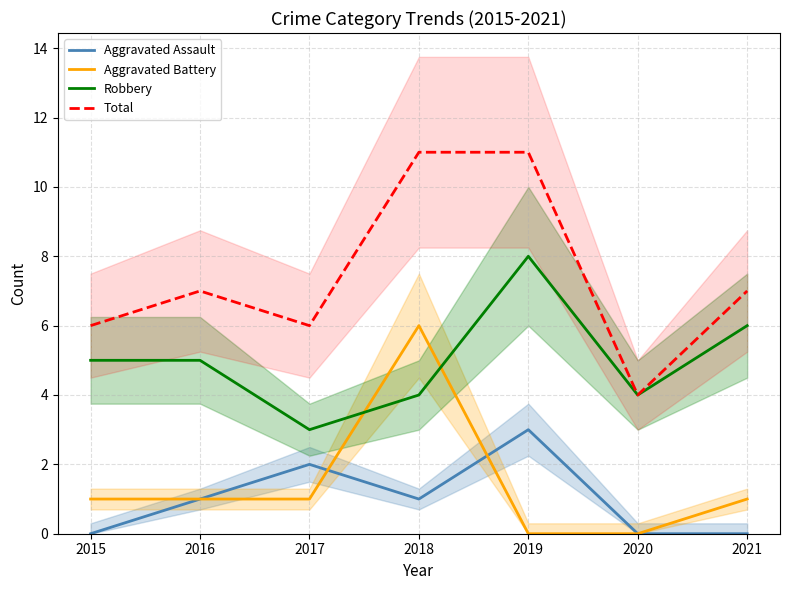

At which category is the sum across all series the highest?

2018